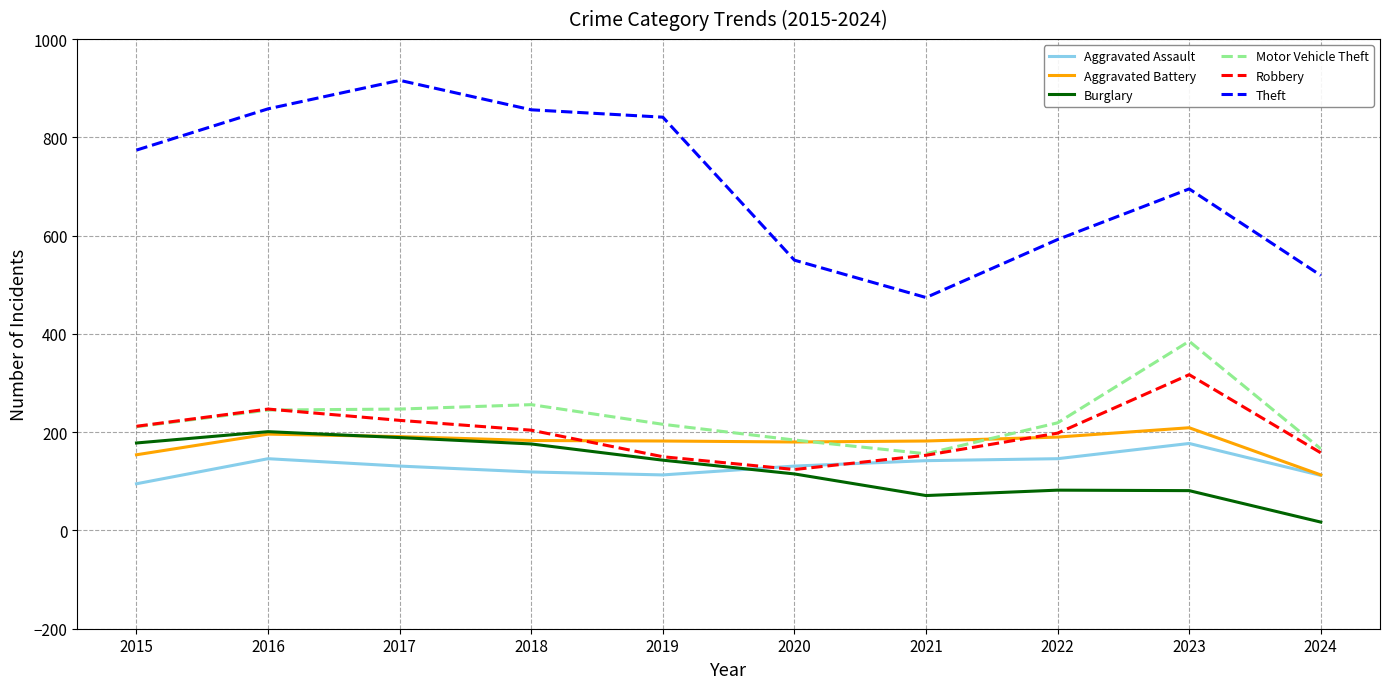

What is the spread (max minus min) of values at 2019?

728